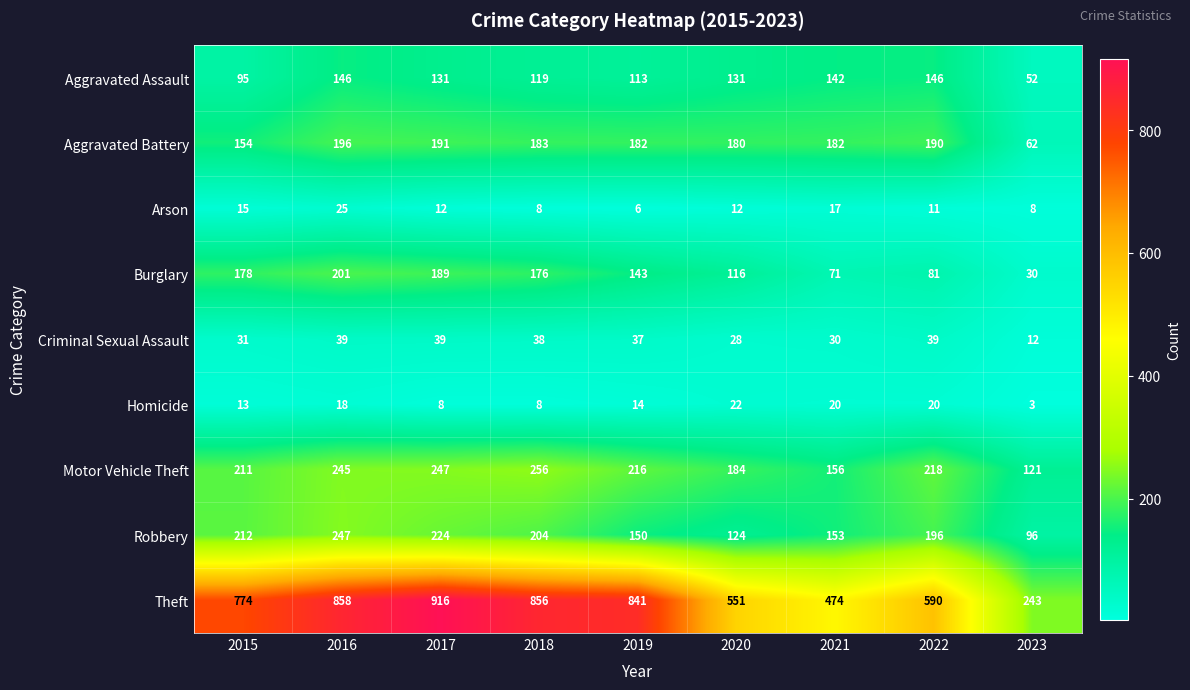

At 2022, list the series in order from largest to smallest.

Theft, Motor Vehicle Theft, Robbery, Aggravated Battery, Aggravated Assault, Burglary, Criminal Sexual Assault, Homicide, Arson